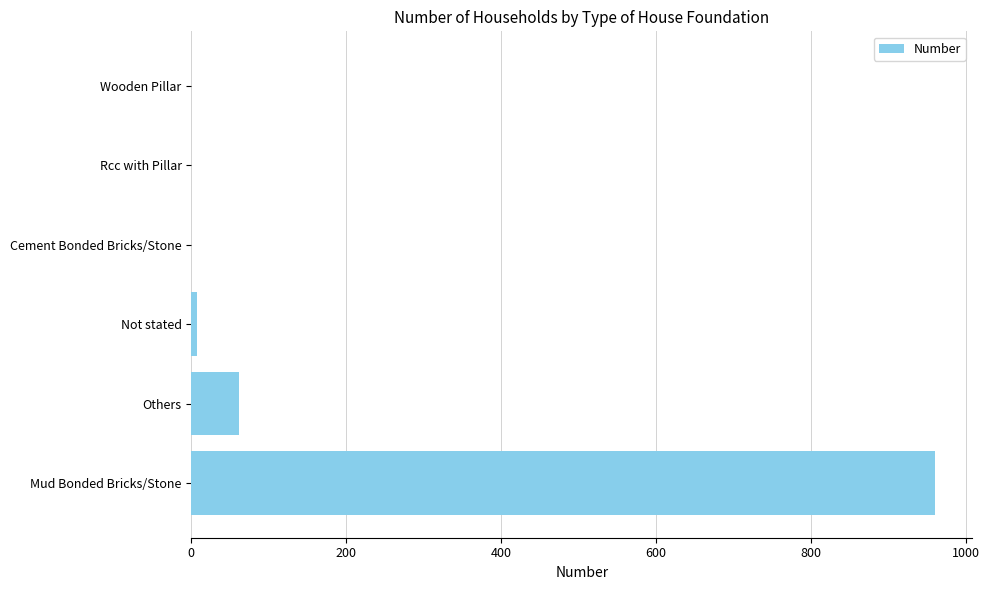

Are the bars grouped side by side (vs. stacked)?

No